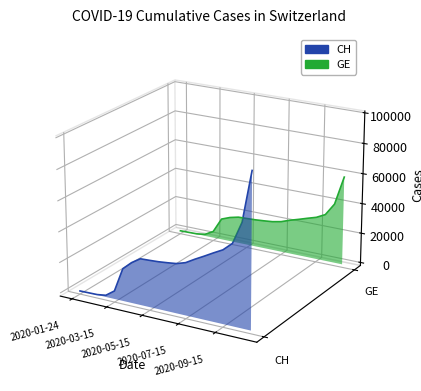

What position from the left is 2020-01-24?

1